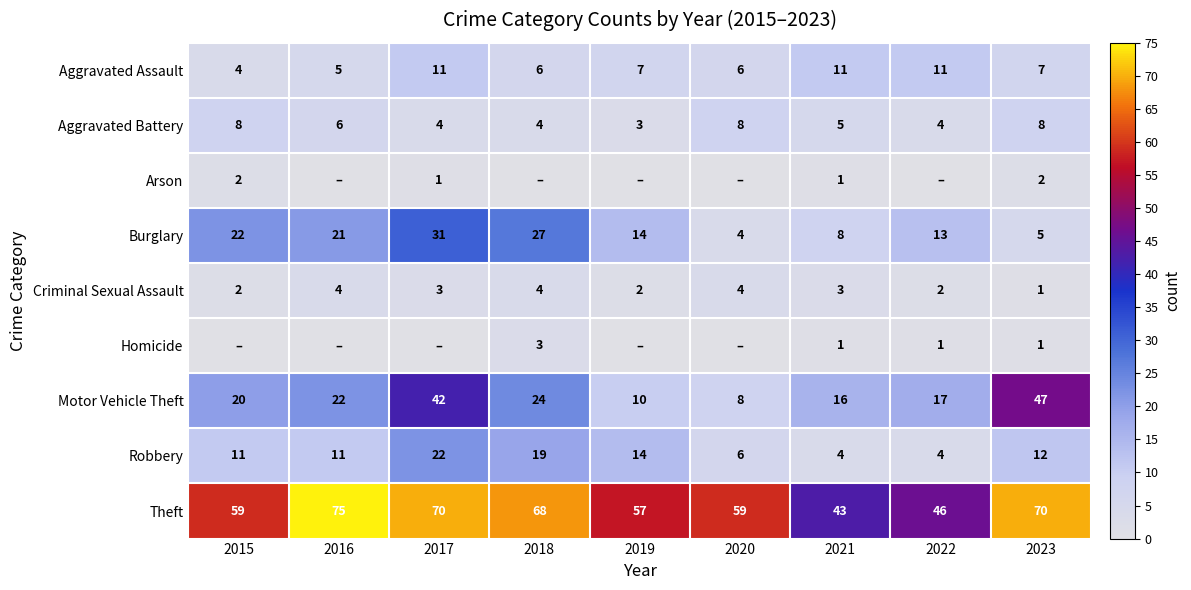

What is the difference between the Aggravated Battery values at 2021 and 2020?

3